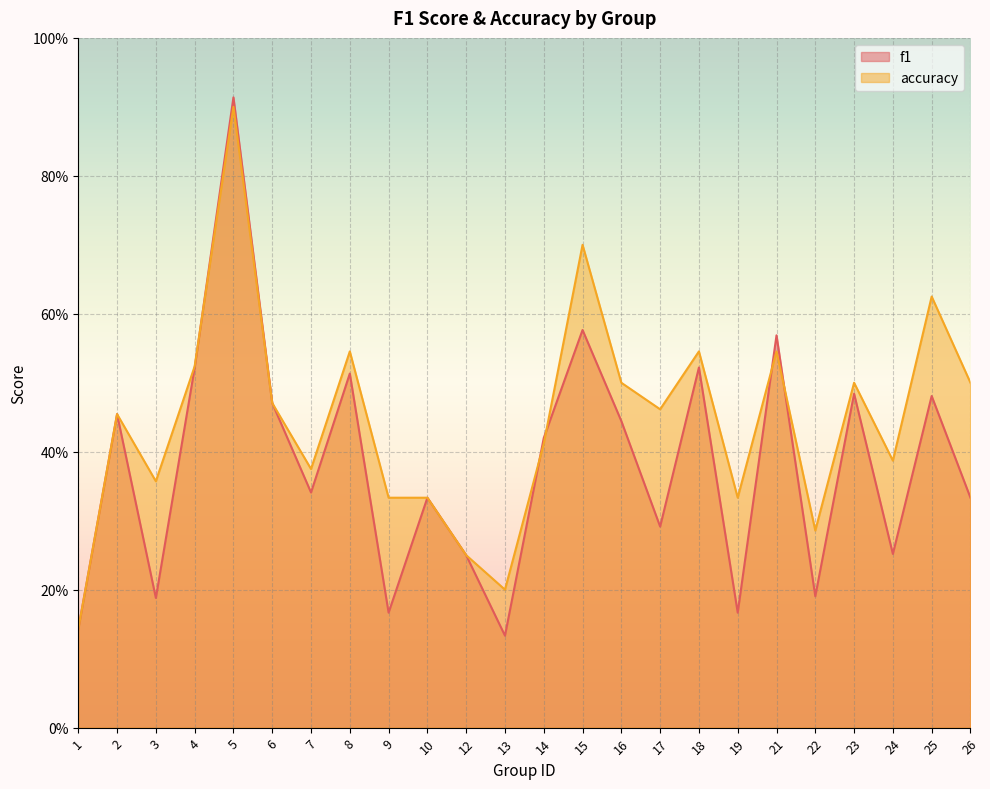

What is the value of the f1 point at the 20th from the left?

0.2